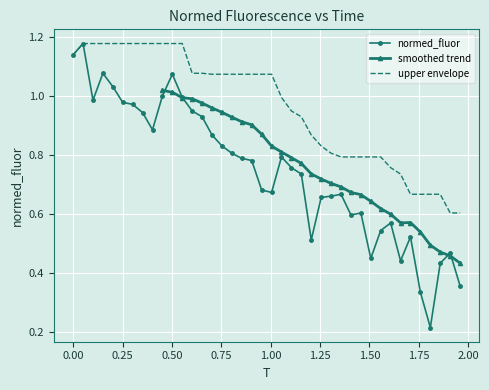

What is the value of the 19th point from the left?

0.8